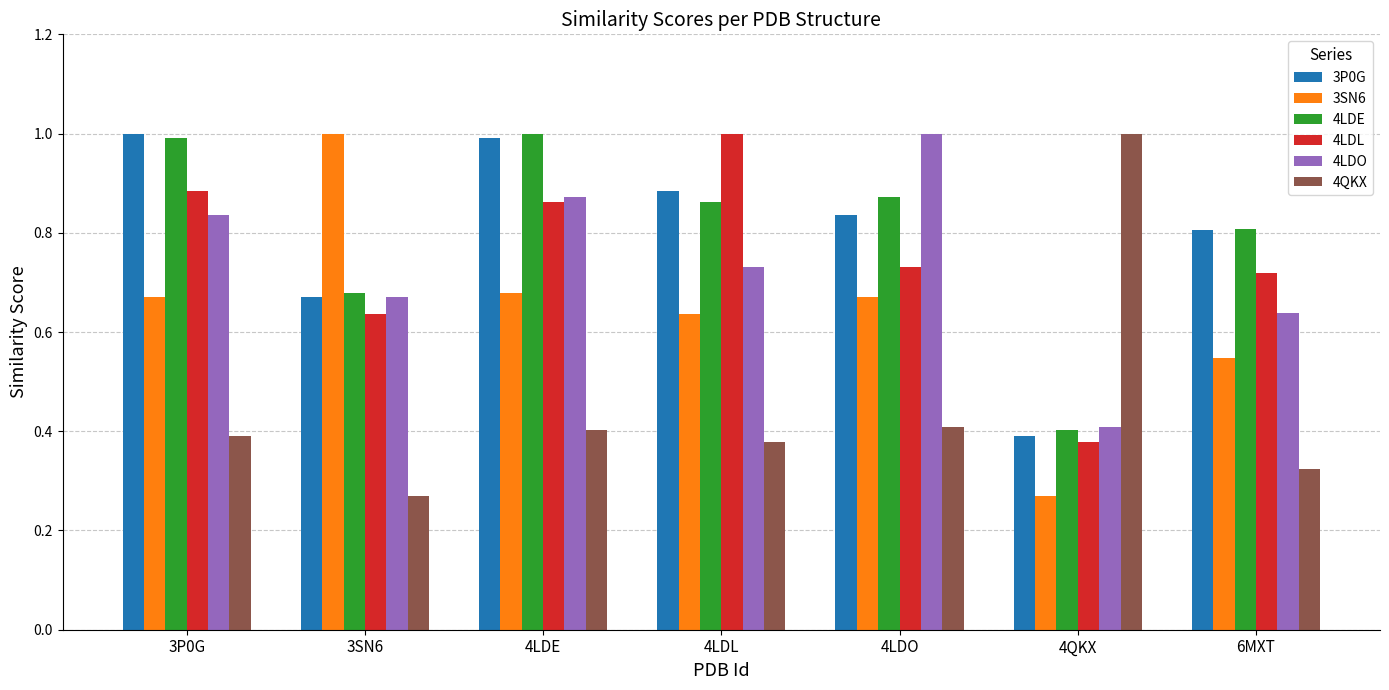

What is the total value across all series at 4LDE?

4.8